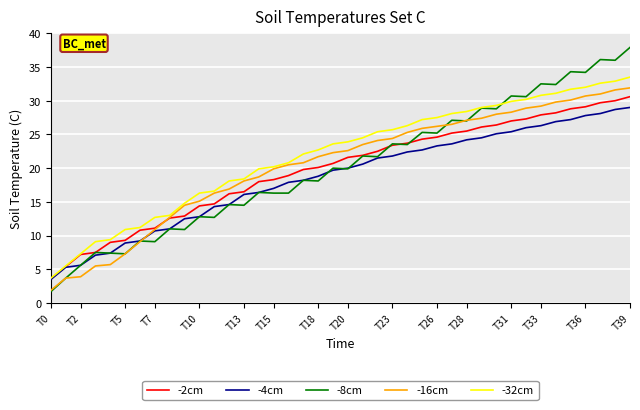

What is the maximum value for -16cm?

31.9